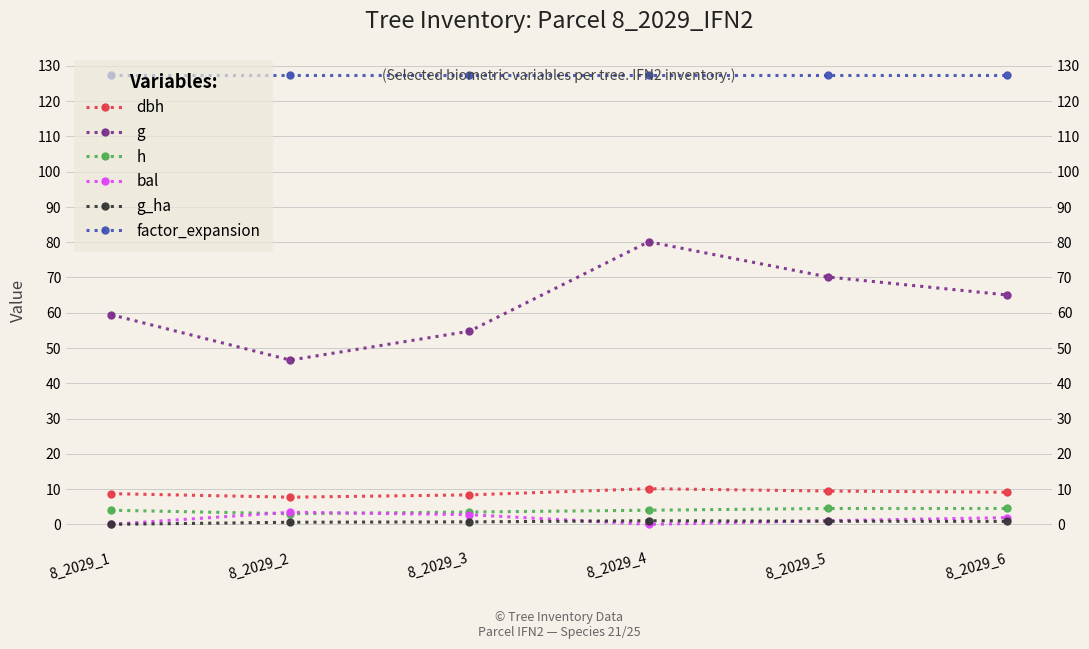

What are all the series names shown in the legend?

dbh, g, h, bal, g_ha, factor_expansion